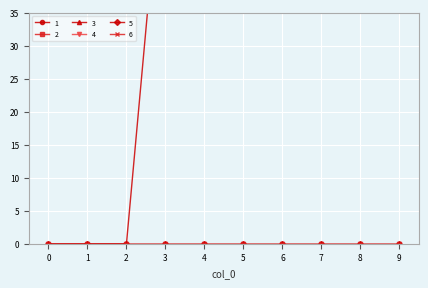

Where is 1 nearest to the value 80?

3